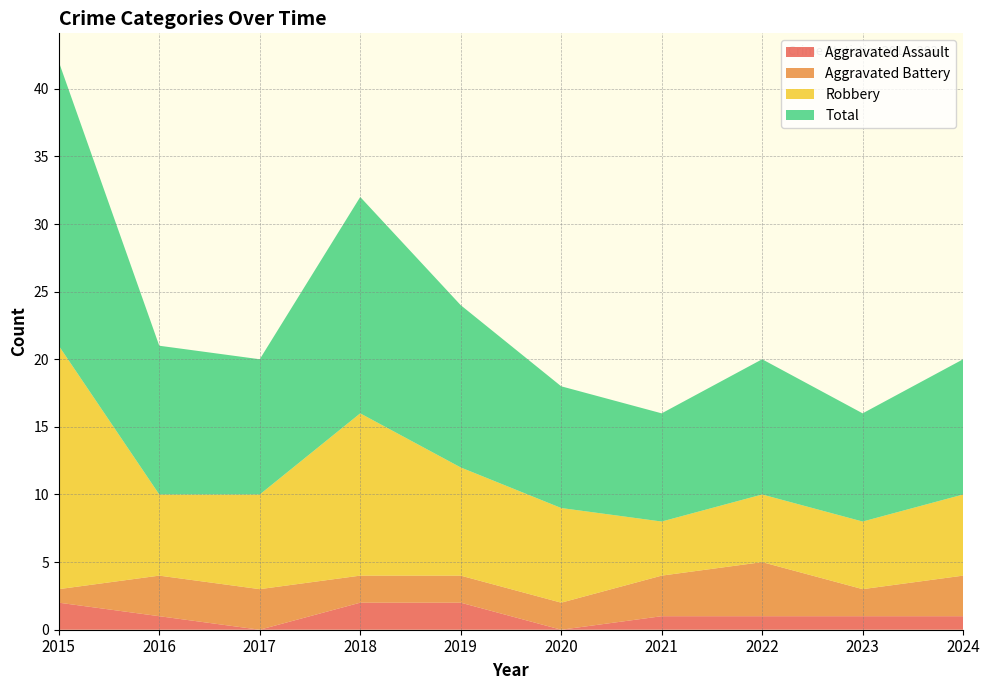

Reading left to right, list all the values displayed in this chart.

Aggravated Assault: 2015=2	2016=1	2017=0	2018=2	2019=2	2020=0	2021=1	2022=1	2023=1	2024=1
Aggravated Battery: 2015=1	2016=3	2017=3	2018=2	2019=2	2020=2	2021=3	2022=4	2023=2	2024=3
Robbery: 2015=18	2016=6	2017=7	2018=12	2019=8	2020=7	2021=4	2022=5	2023=5	2024=6
Total: 2015=21	2016=11	2017=10	2018=16	2019=12	2020=9	2021=8	2022=10	2023=8	2024=10